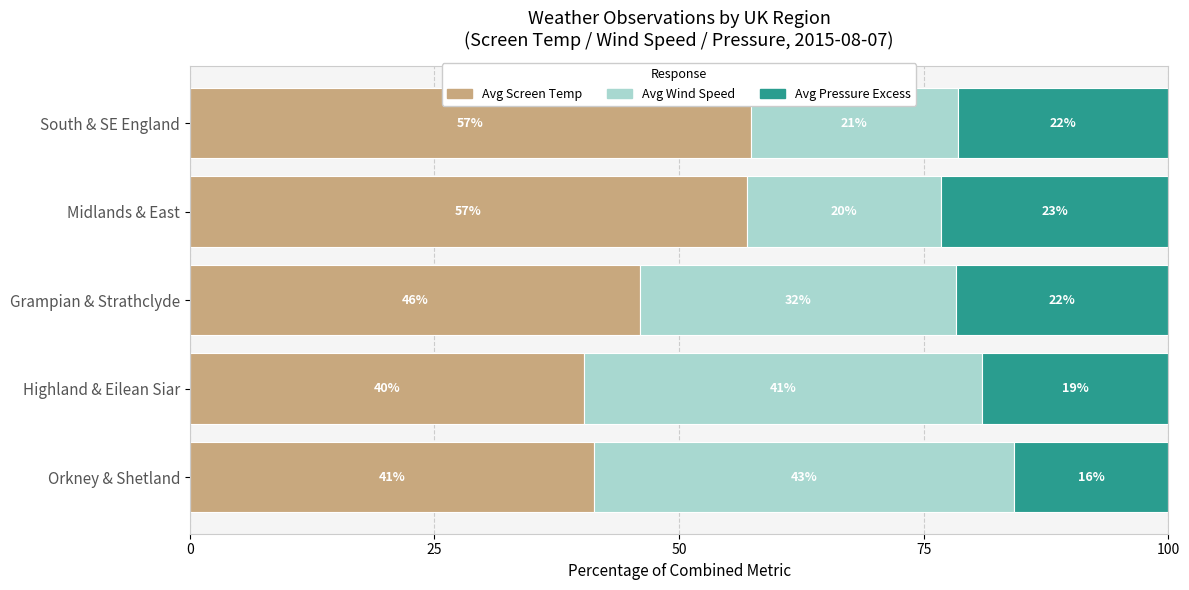

What are all the series names shown in the legend?

Avg Screen Temp, Avg Wind Speed, Avg Pressure Excess